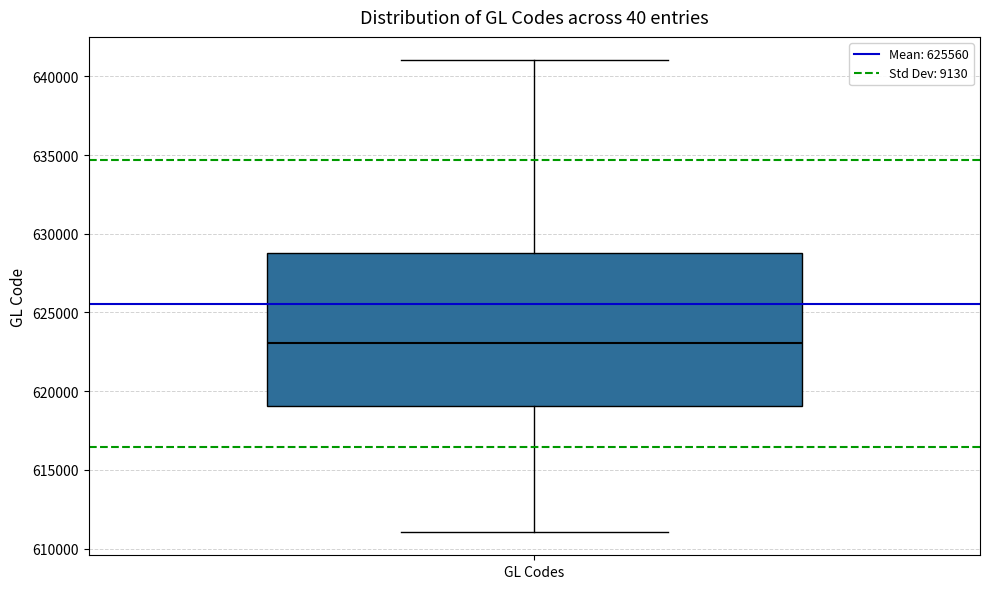

Transcribe this box plot: give where the median line is, the range the box spans, and where the two whiskers end, as read against the y-axis. The values are not printed on the chart, so give them approximately, as read against the axis.

median 623000, box 619000 to 629000, whiskers 611000 to 641000